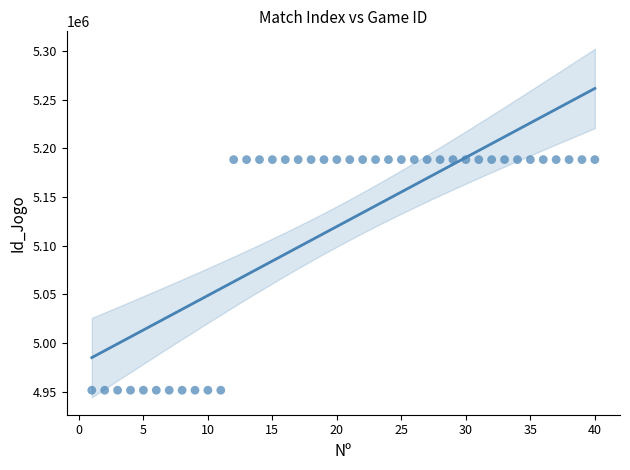

What is the range of X values (max minus min)?

39